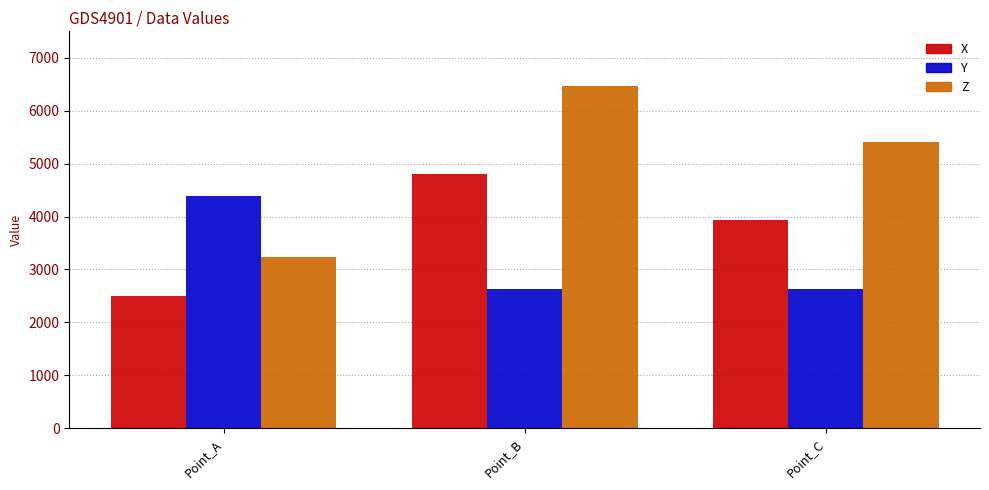

Which series has the widest spread of values?

Z